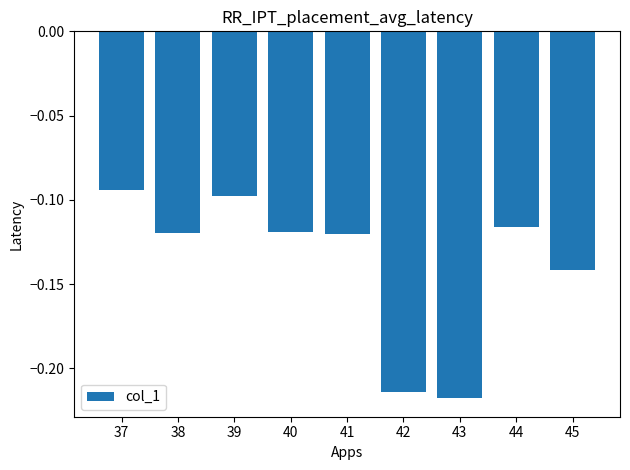

True or false: the data shows -0.3 at 43.

False